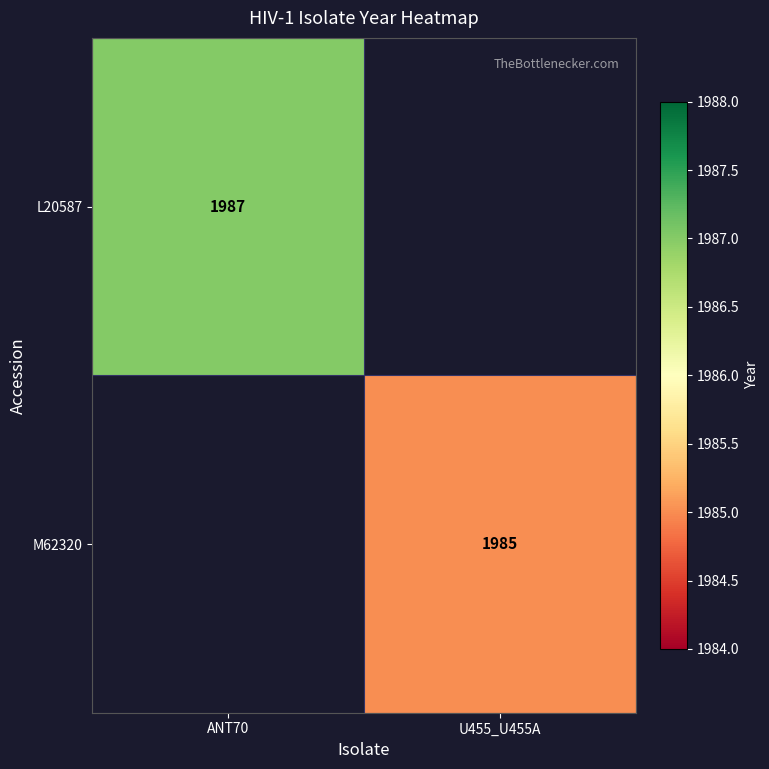

True or false: M62320 has a value of 1985 at U455_U455A.

True